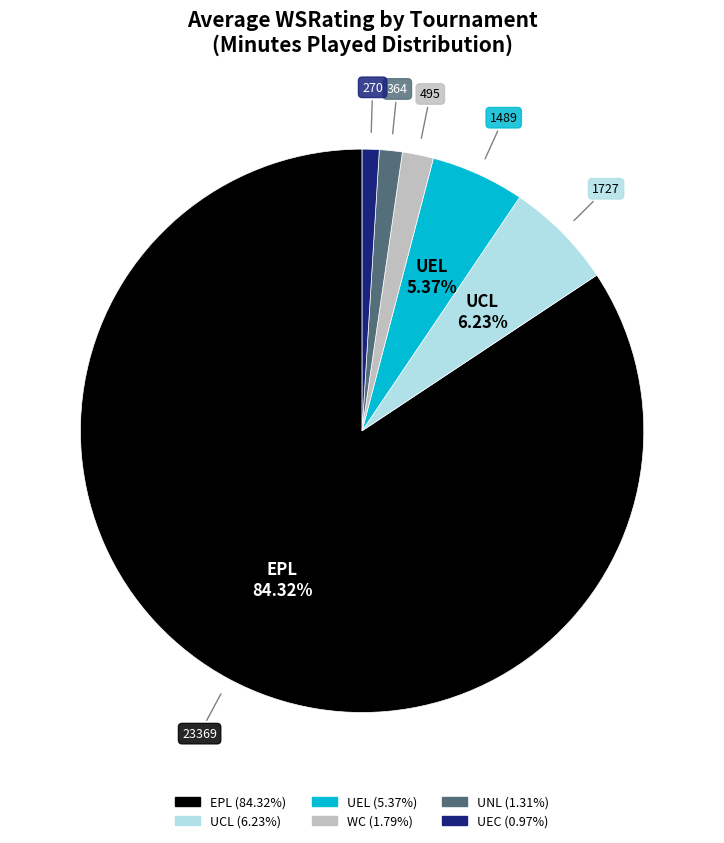

To the nearest percent, what percentage of the pie is UNL?

1%